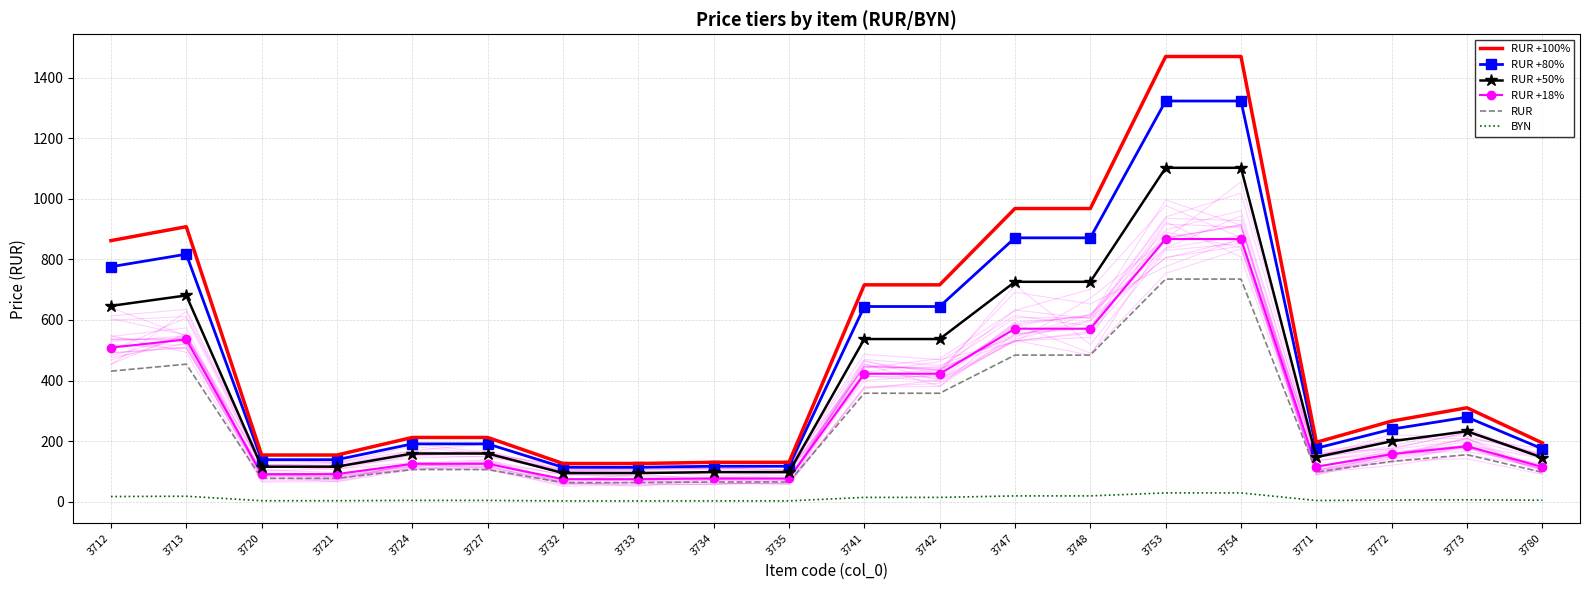

How many data points does each series have?

20